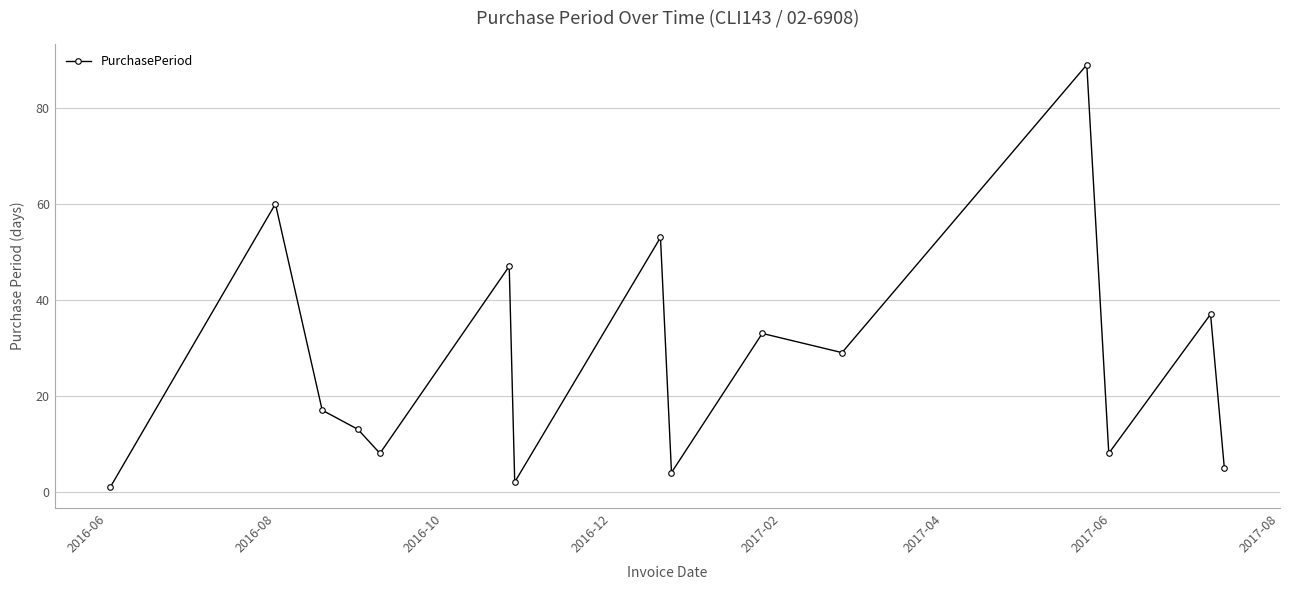

What is the minimum value shown in the chart?

1